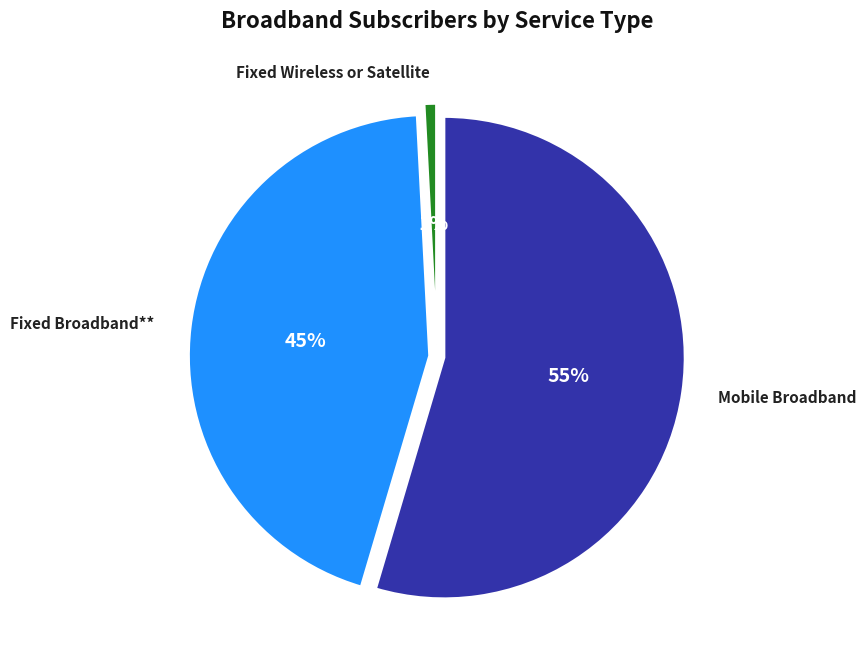

How many slices are in this pie chart?

3